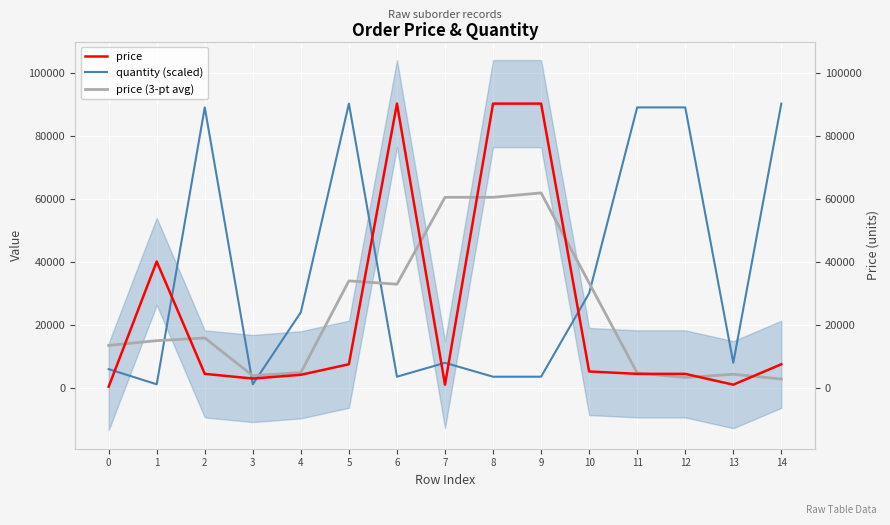

Is the value of price at 11 greater than the value of price (3-pt avg) at 14?

Yes